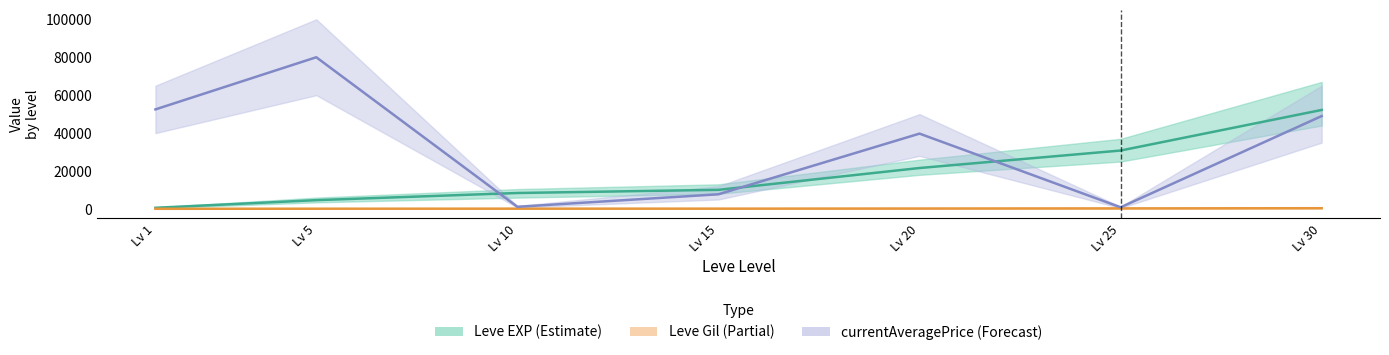

Is it true that Leve EXP equals 187.8 at Lv 1?

False